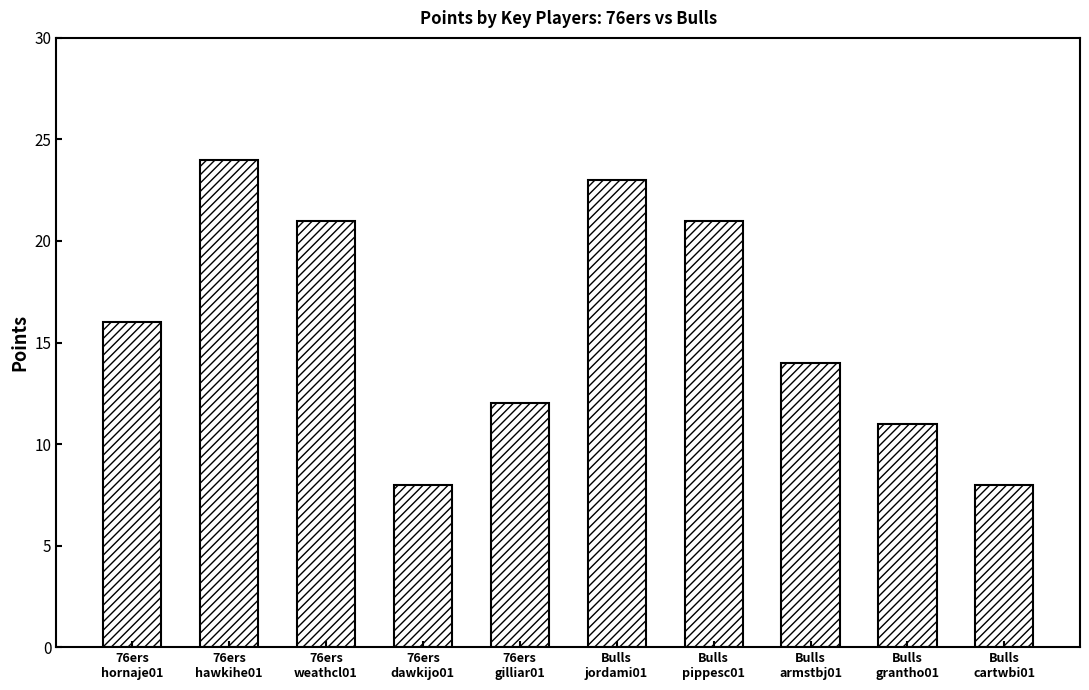

What is the value of the 4th bar from the left?

8